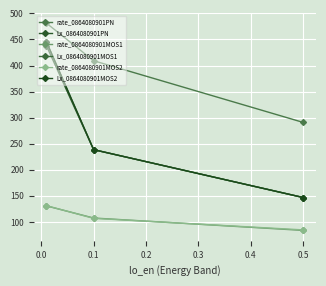

Is it true that rate_0864080901MOS2 equals 69.0 at 0.1?

False